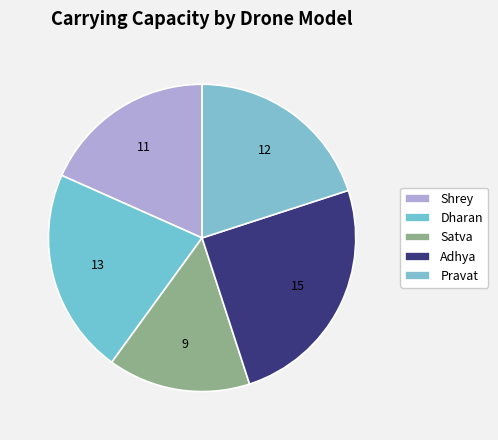

How many slices are in this pie chart?

5